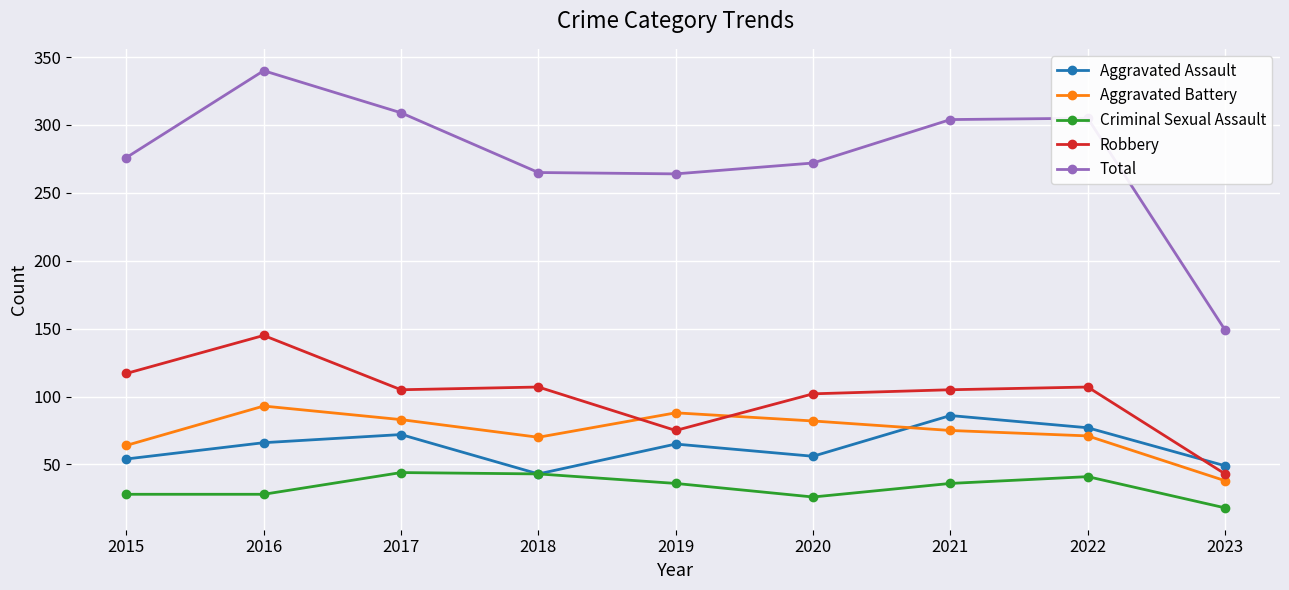

The Robbery series shows 75 at 2019. True or false?

True